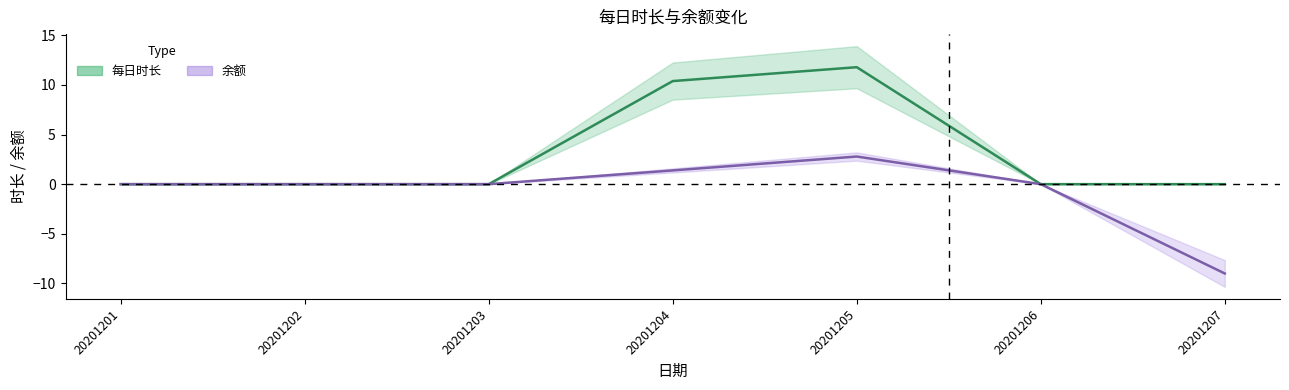

Which series has the largest total across all categories?

每日时长